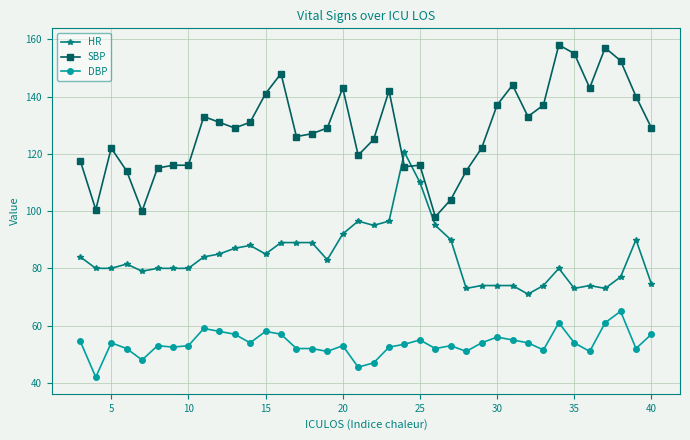

True or false: DBP and SBP cross at least once.

False